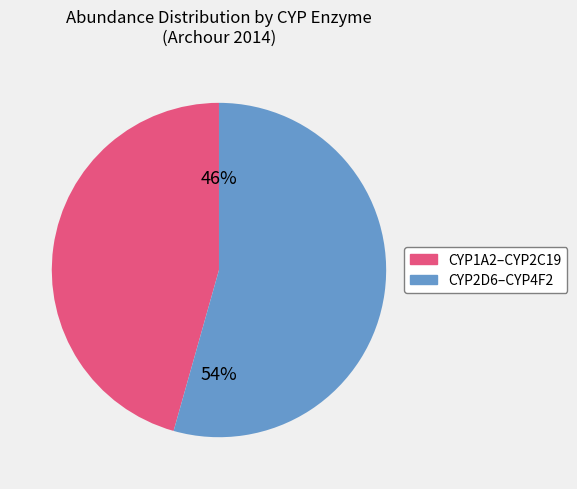

Count the number of slices in the pie.

2